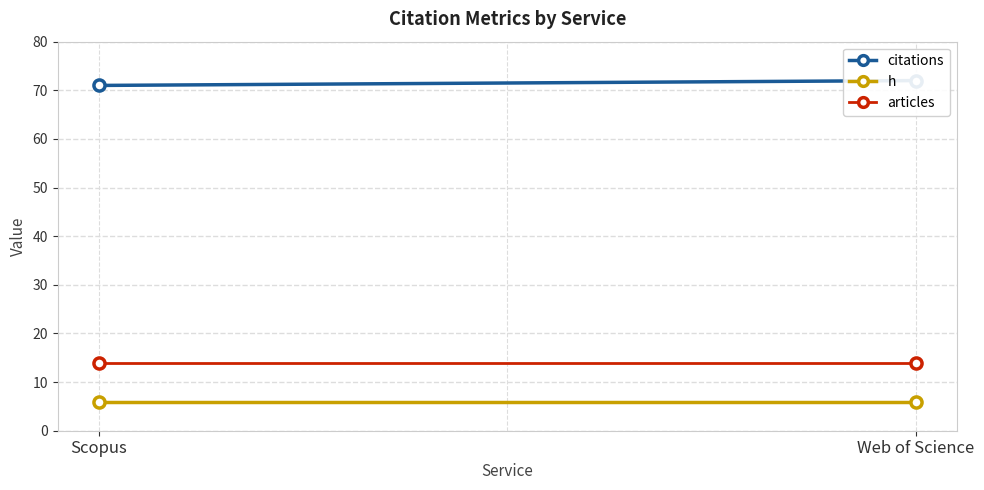

The value of articles at Web of Science is 20. True or false?

False